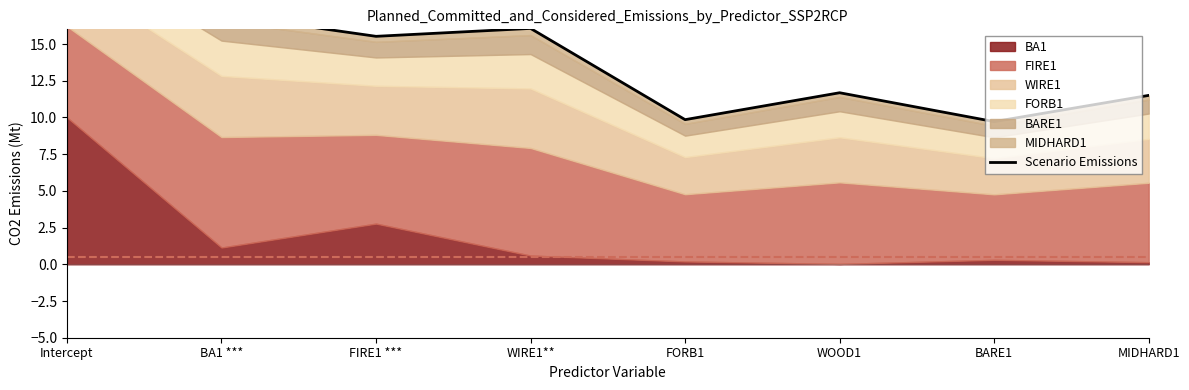

Rank the categories by value from lowest to highest.

BARE1, FORB1, MIDHARD1, WOOD1, FIRE1 ***, WIRE1**, BA1 ***, Intercept